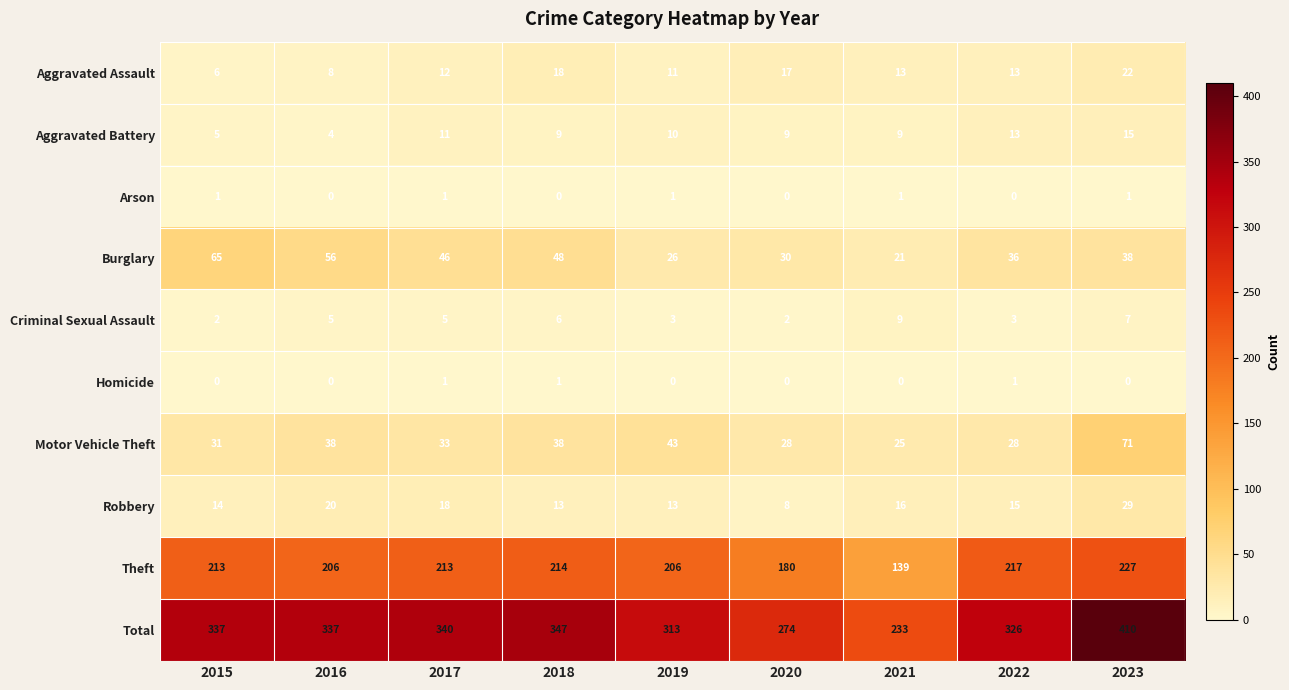

True or false: Motor Vehicle Theft has a value of 28 at 2023.

False